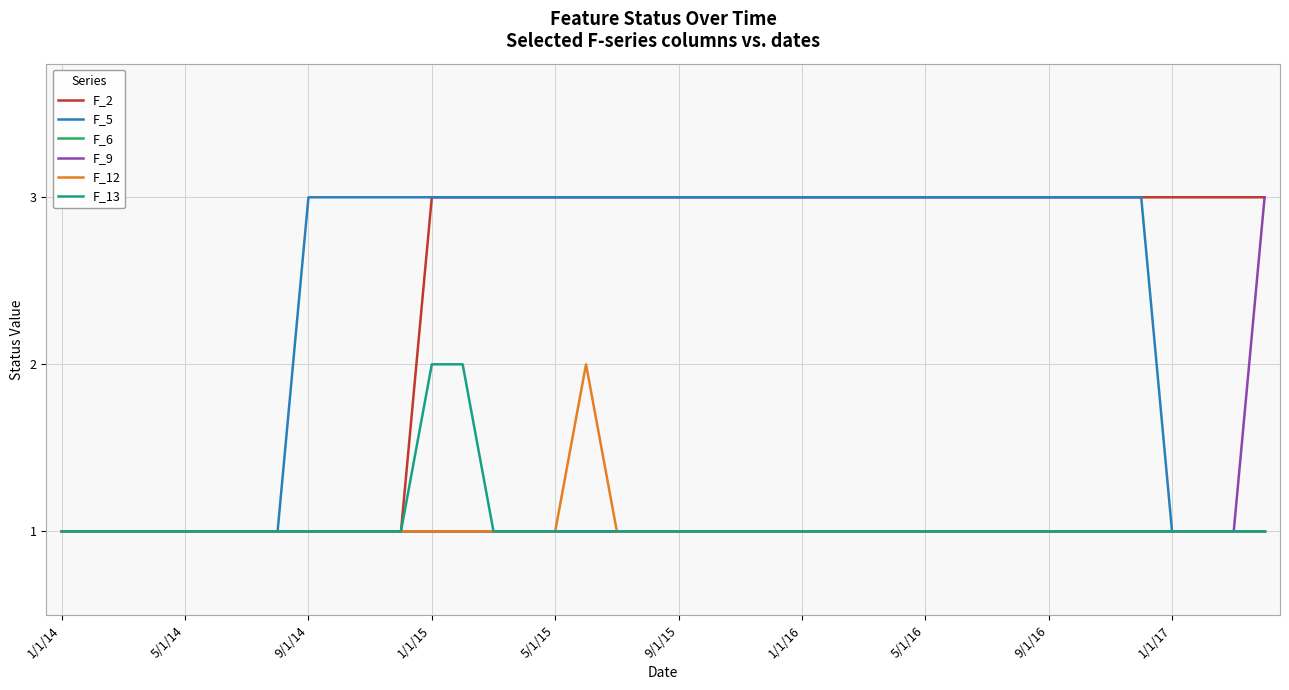

What are all the series names shown in the legend?

F_2, F_5, F_6, F_9, F_12, F_13